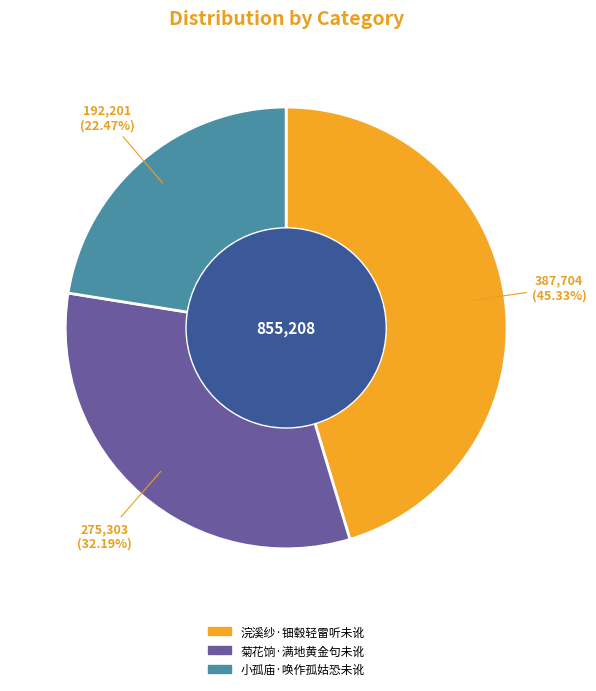

Which slice is the largest?

浣溪纱·钿毂轻雷听未讹